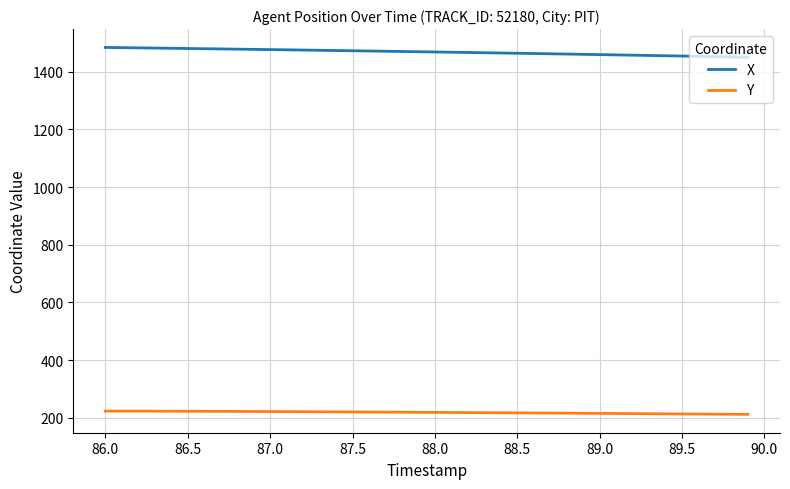

Which series has the largest total across all categories?

X